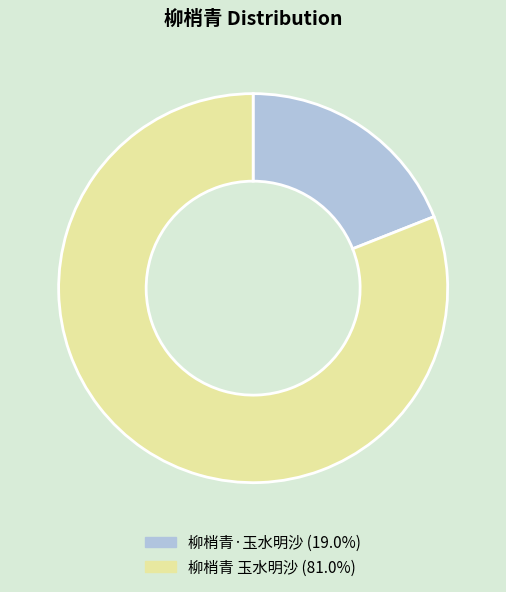

True or false: 柳梢青·玉水明沙 accounts for 19% of the total.

True